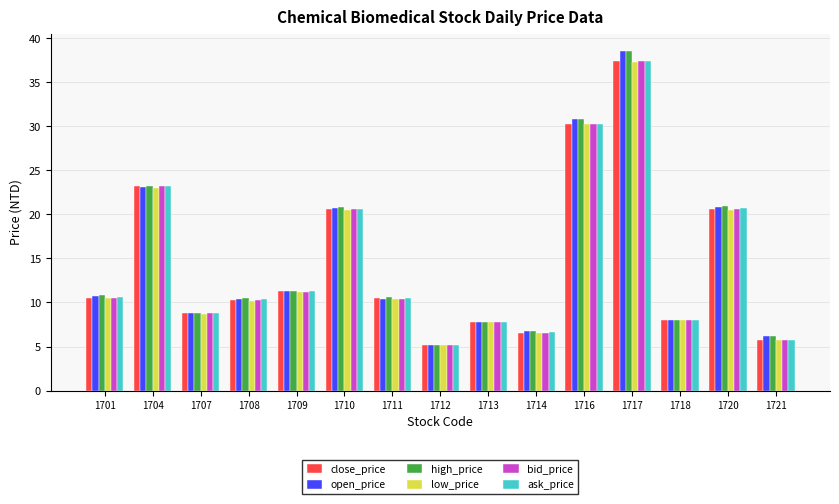

Between 1718 and 1721, which series saw the biggest shift?

close_price